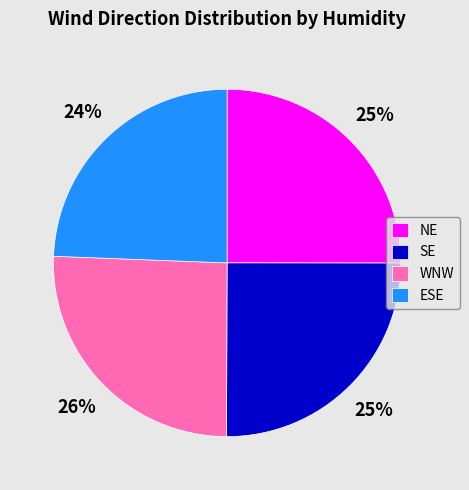

Which slice is the largest?

WNW